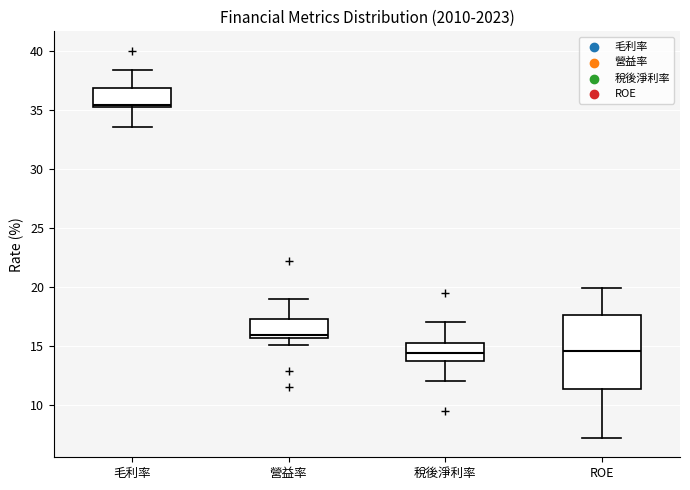

Reading left to right, read every box against the y-axis: the position of its median line, the range the box covers, and the ends of its whiskers. The values are not printed on the chart, so give them approximately, as read against the axis.

毛利率: median 35.5, box 35.0 to 37.0, whiskers 33.5 to 38.5
營益率: median 16.0, box 15.5 to 17.5, whiskers 15.0 to 19.0
稅後淨利率: median 14.5, box 14.0 to 15.5, whiskers 12.0 to 17.0
ROE: median 14.5, box 11.5 to 17.5, whiskers 7.0 to 20.0